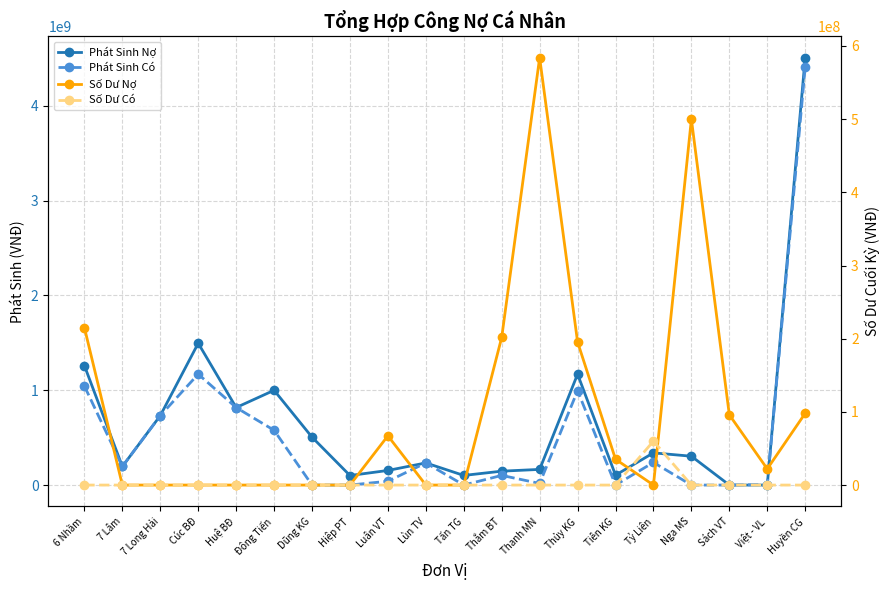

The Phát Sinh Nợ series shows 339518000 at Tỷ Liên. True or false?

True